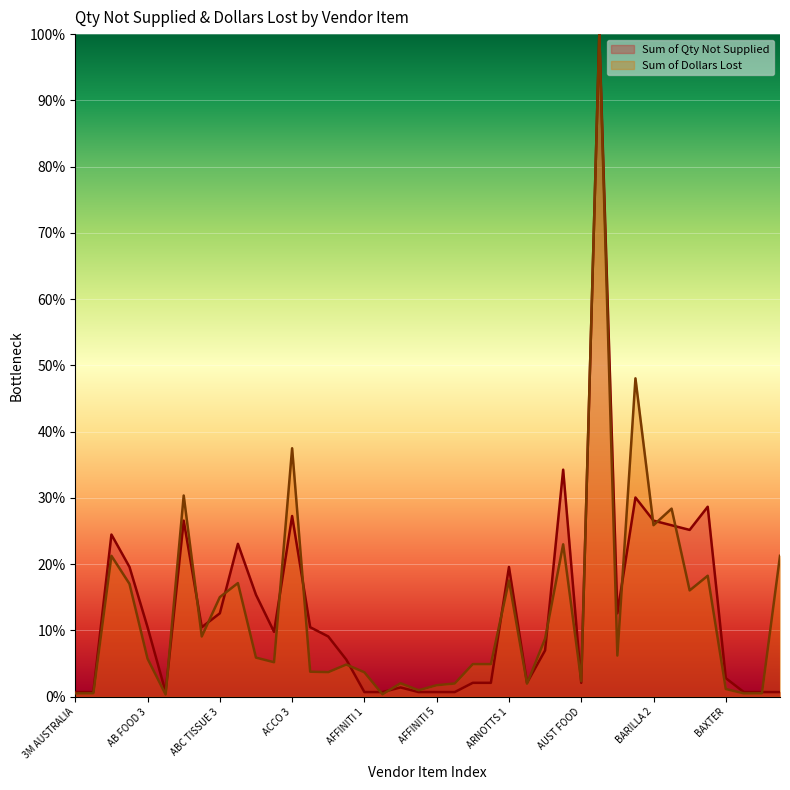

Reading left to right, transcribe all the data shown in this chart.

Sum of Qty Not Supplied: 3M AUSTRALIA=0.7	A.ROYALE=0.7	AB FOOD 1=24.5	AB FOOD 2=19.6	AB FOOD 3=10.5	AB FOOD 4=0.7	ABC TISSUE 1=26.6	ABC TISSUE 2=10.5	ABC TISSUE 3=12.6	ACCANTIA=23.1	ACCO 1=15.4	ACCO 2=9.8	ACCO 3=27.3	ACCO 4=10.5	ACCO 5=9.1	ADVANCED=5.6	AFFINITI 1=0.7	AFFINITI 2=0.7	AFFINITI 3=1.4	AFFINITI 4=0.7	AFFINITI 5=0.7	AFFINITI 6=0.7	AFFINITI 7=2.1	AFFINITI 8=2.1	ARNOTTS 1=19.6	ARNOTTS 2=2.1	ARNOTTS 3=7.0	ASALEO=34.3	AUST FOOD=2.1	AUST PAPER 1=100.0	AUST PAPER 2=12.6	BARILLA 1=30.1	BARILLA 2=26.6	BARILLA 3=25.9	BARILLA 4=25.2	BARILLA 5=28.7	BAXTER=2.8	EXTRA 1=0.7	EXTRA 2=0.7	EXTRA 3=0.7
Sum of Dollars Lost: 3M AUSTRALIA=0.5	A.ROYALE=0.5	AB FOOD 1=21.3	AB FOOD 2=17.0	AB FOOD 3=5.7	AB FOOD 4=0.3	ABC TISSUE 1=30.4	ABC TISSUE 2=9.1	ABC TISSUE 3=15.0	ACCANTIA=17.1	ACCO 1=5.9	ACCO 2=5.2	ACCO 3=37.5	ACCO 4=3.8	ACCO 5=3.7	ADVANCED=4.9	AFFINITI 1=3.7	AFFINITI 2=0.4	AFFINITI 3=2.0	AFFINITI 4=1.0	AFFINITI 5=1.7	AFFINITI 6=2.0	AFFINITI 7=4.9	AFFINITI 8=4.9	ARNOTTS 1=17.5	ARNOTTS 2=2.0	ARNOTTS 3=8.8	ASALEO=23.0	AUST FOOD=2.3	AUST PAPER 1=100.0	AUST PAPER 2=6.2	BARILLA 1=48.1	BARILLA 2=25.9	BARILLA 3=28.4	BARILLA 4=16.0	BARILLA 5=18.3	BAXTER=1.2	EXTRA 1=0.5	EXTRA 2=0.5	EXTRA 3=21.3